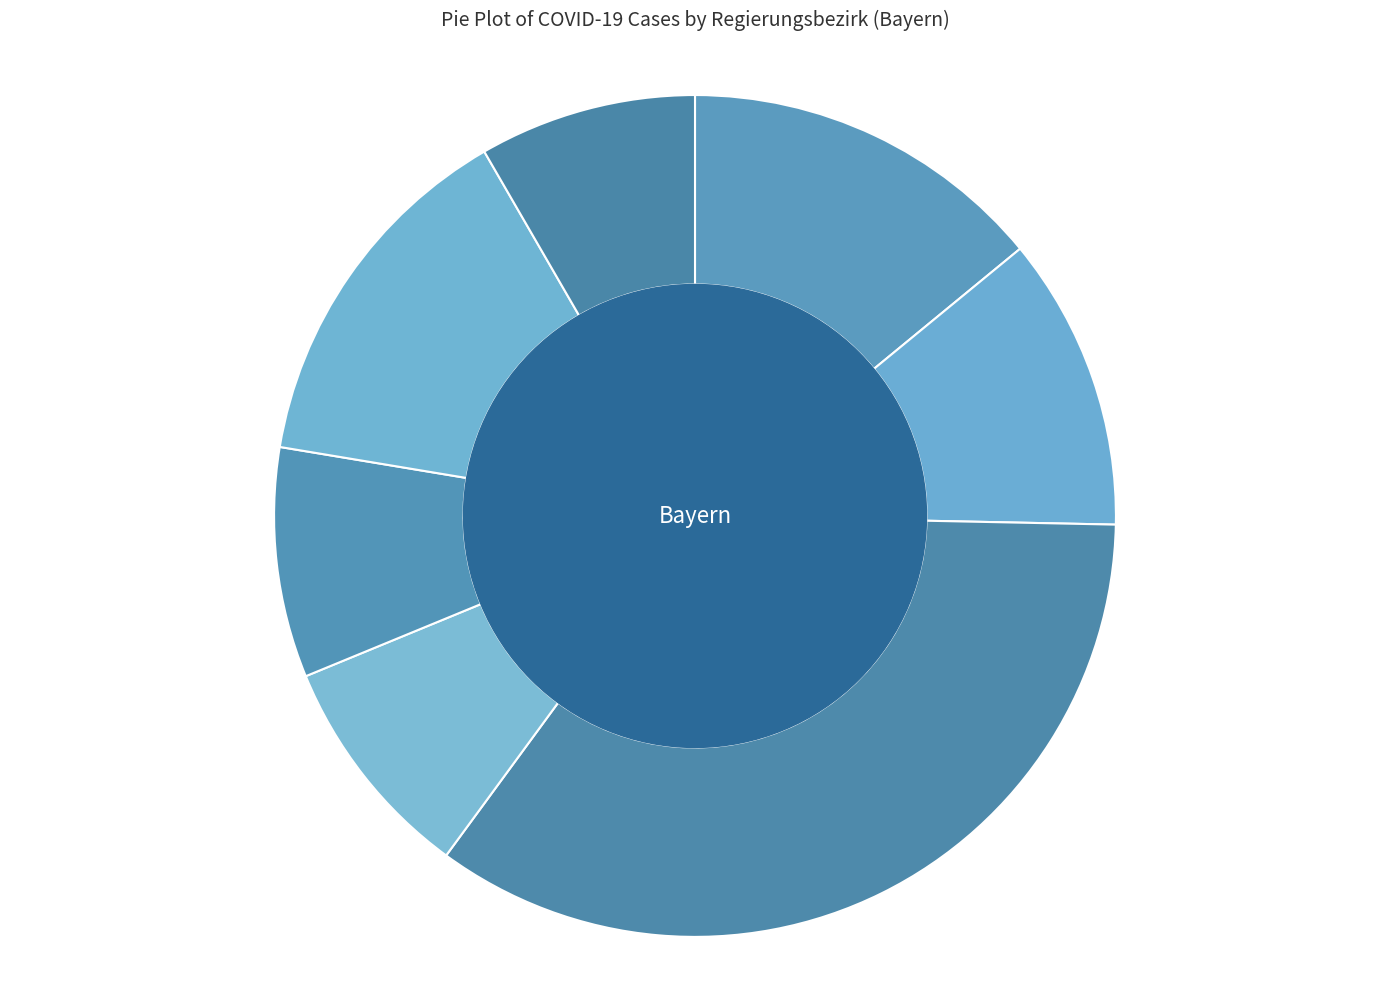

What is the largest slice in the pie chart?

Oberbayern